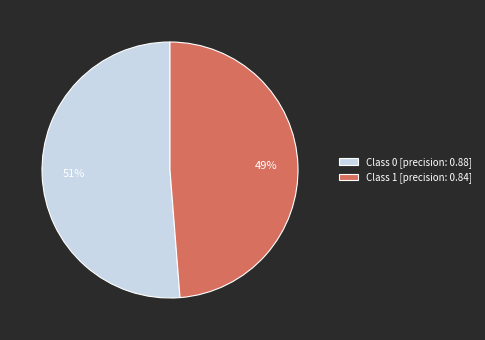

What is the smallest slice in the pie chart?

Class 1 [precision: 0.84]